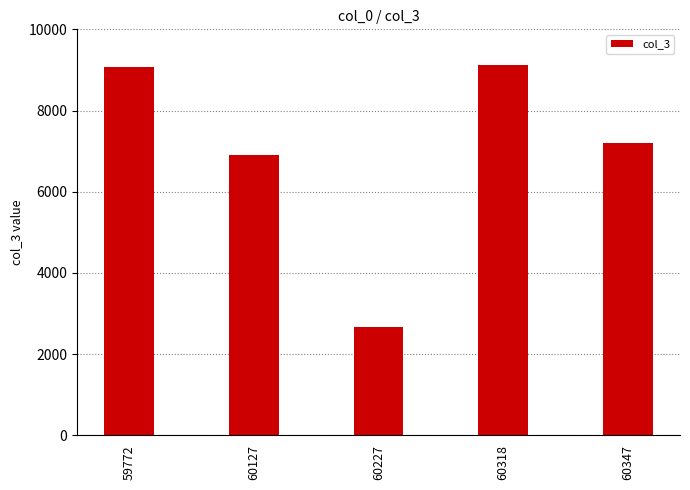

What is the value of the 4th bar from the left?

9122